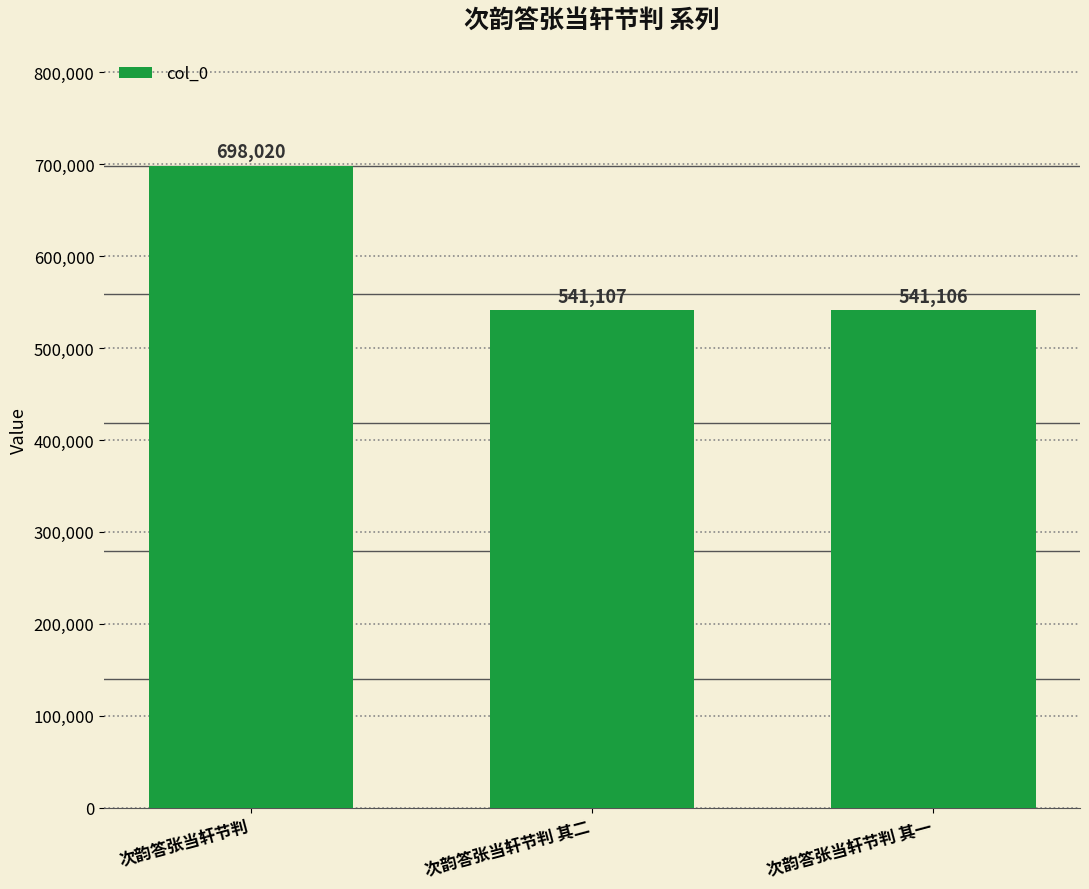

What is the difference between the values at 次韵答张当轩节判 其二 and 次韵答张当轩节判 其一?

1